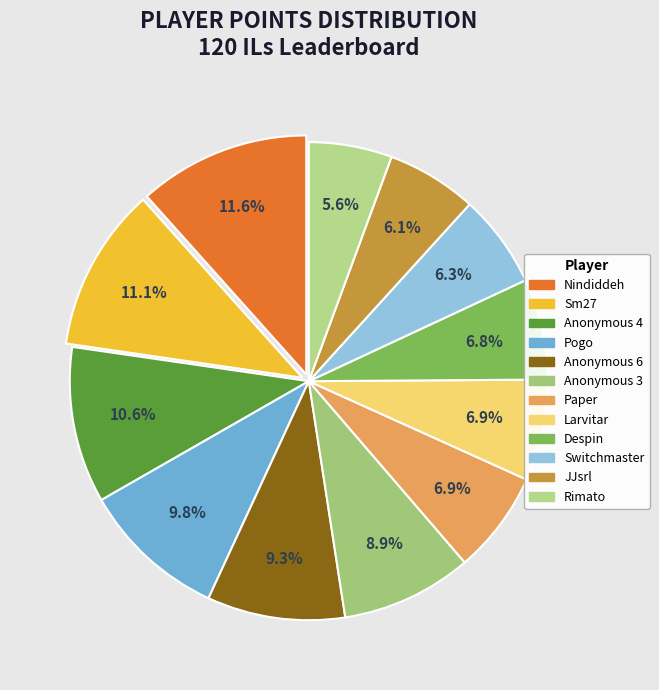

What is the largest slice in the pie chart?

Nindiddeh